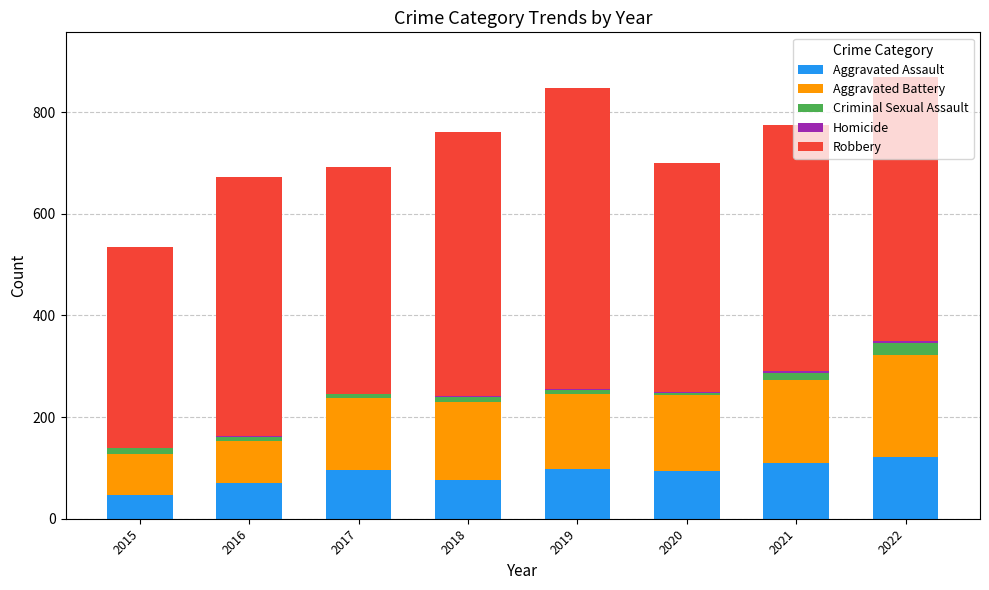

What is the highest value of the Aggravated Assault series?

121